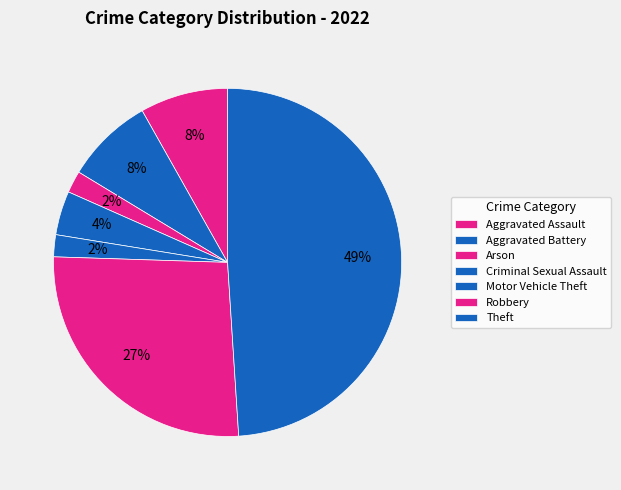

Which category has the biggest portion of the pie?

Theft